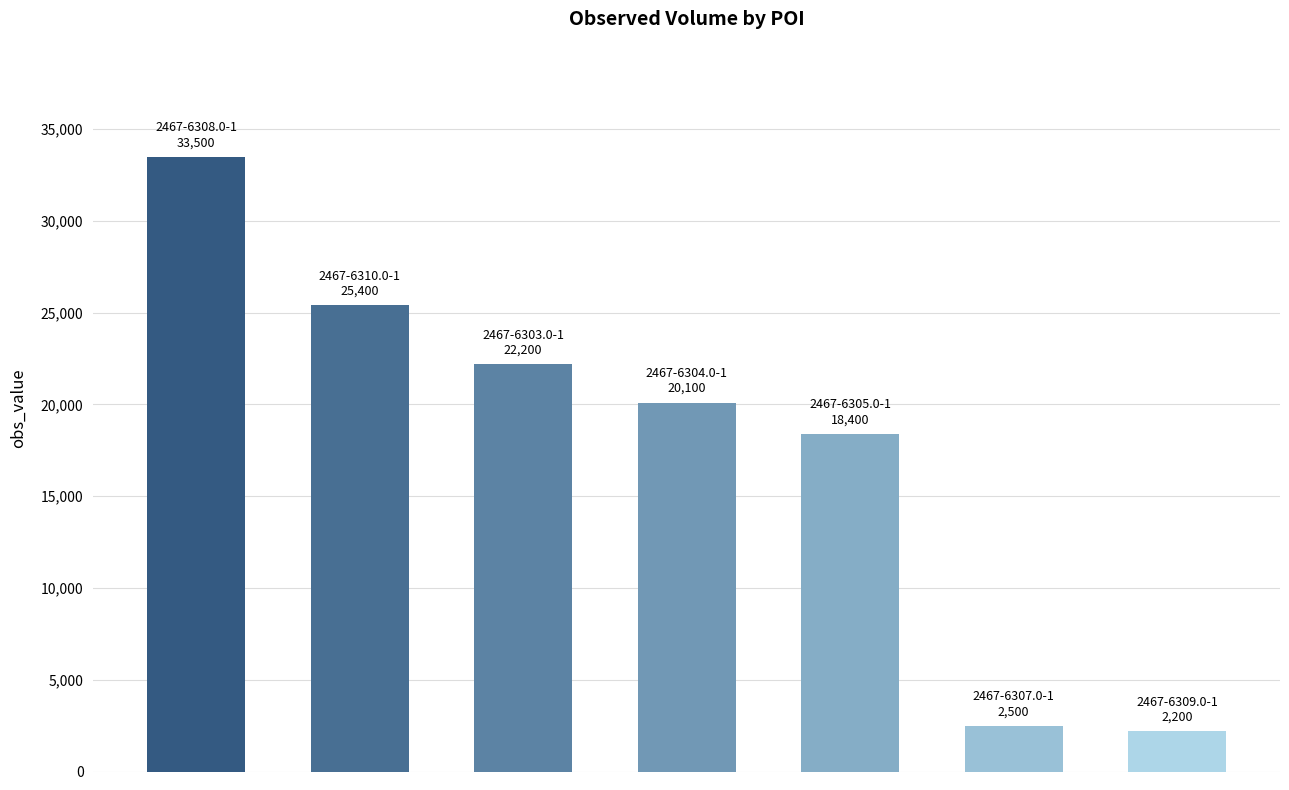

What is the value of the 6th bar from the left?

2500